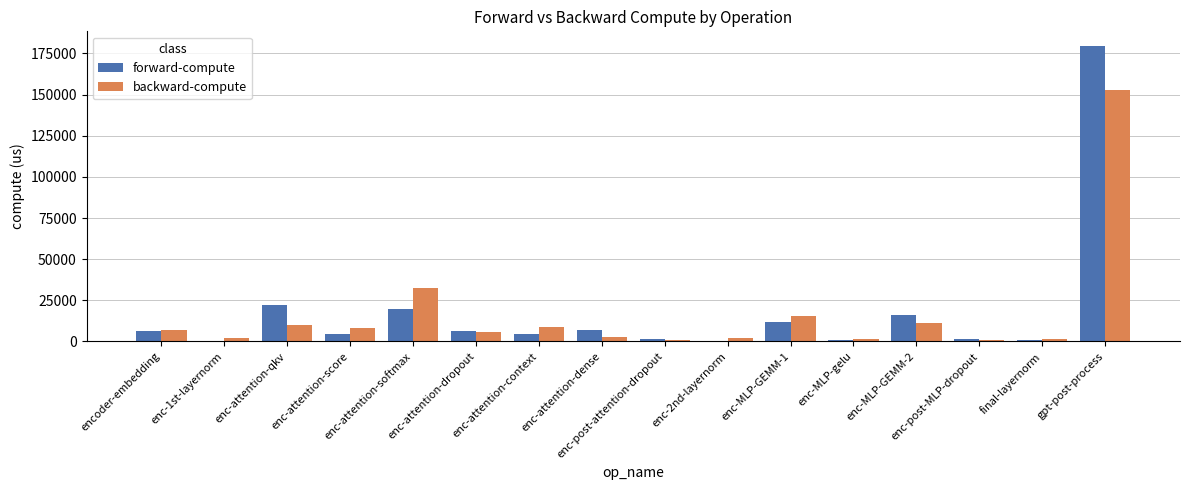

What is the sum of all forward-compute values?

284068.2